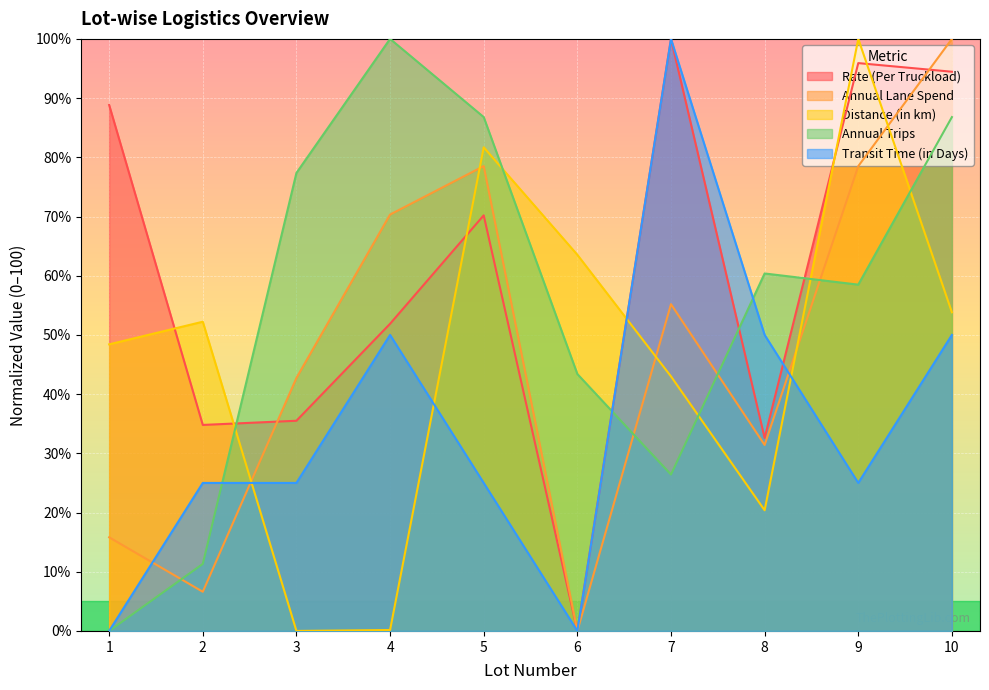

Where is Annual Lane Spend nearest to the value 50?

7